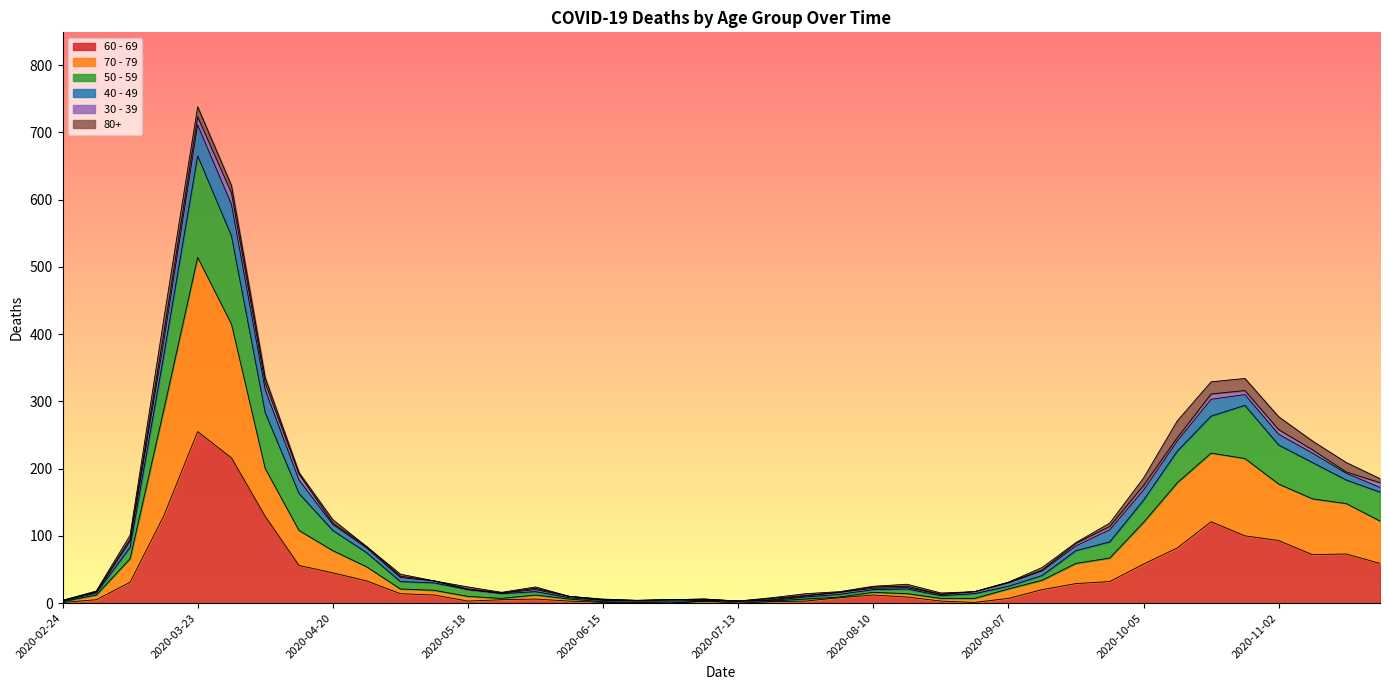

What is the average value of the 60 - 69 series?

43